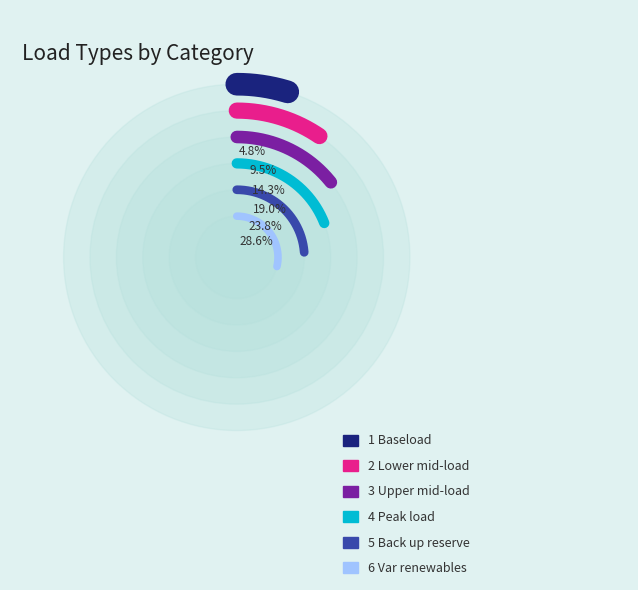

Rank the categories by value from highest to lowest.

6 Var renewables, 5 Back up reserve, 4 Peak load, 3 Upper mid-load, 2 Lower mid-load, 1 Baseload